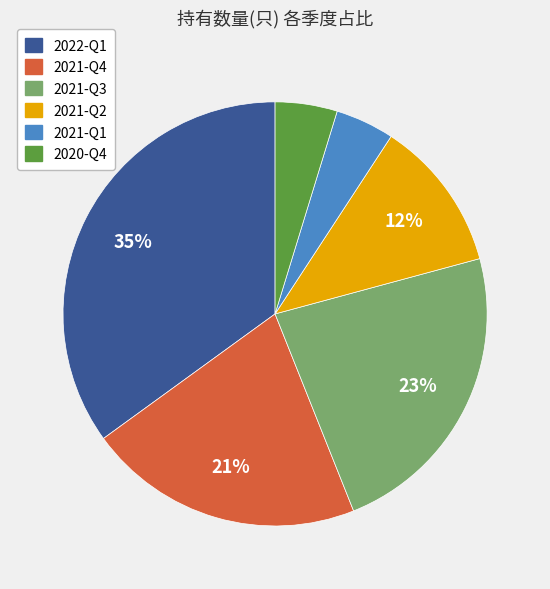

To the nearest percent, what is the average slice percentage?

17%